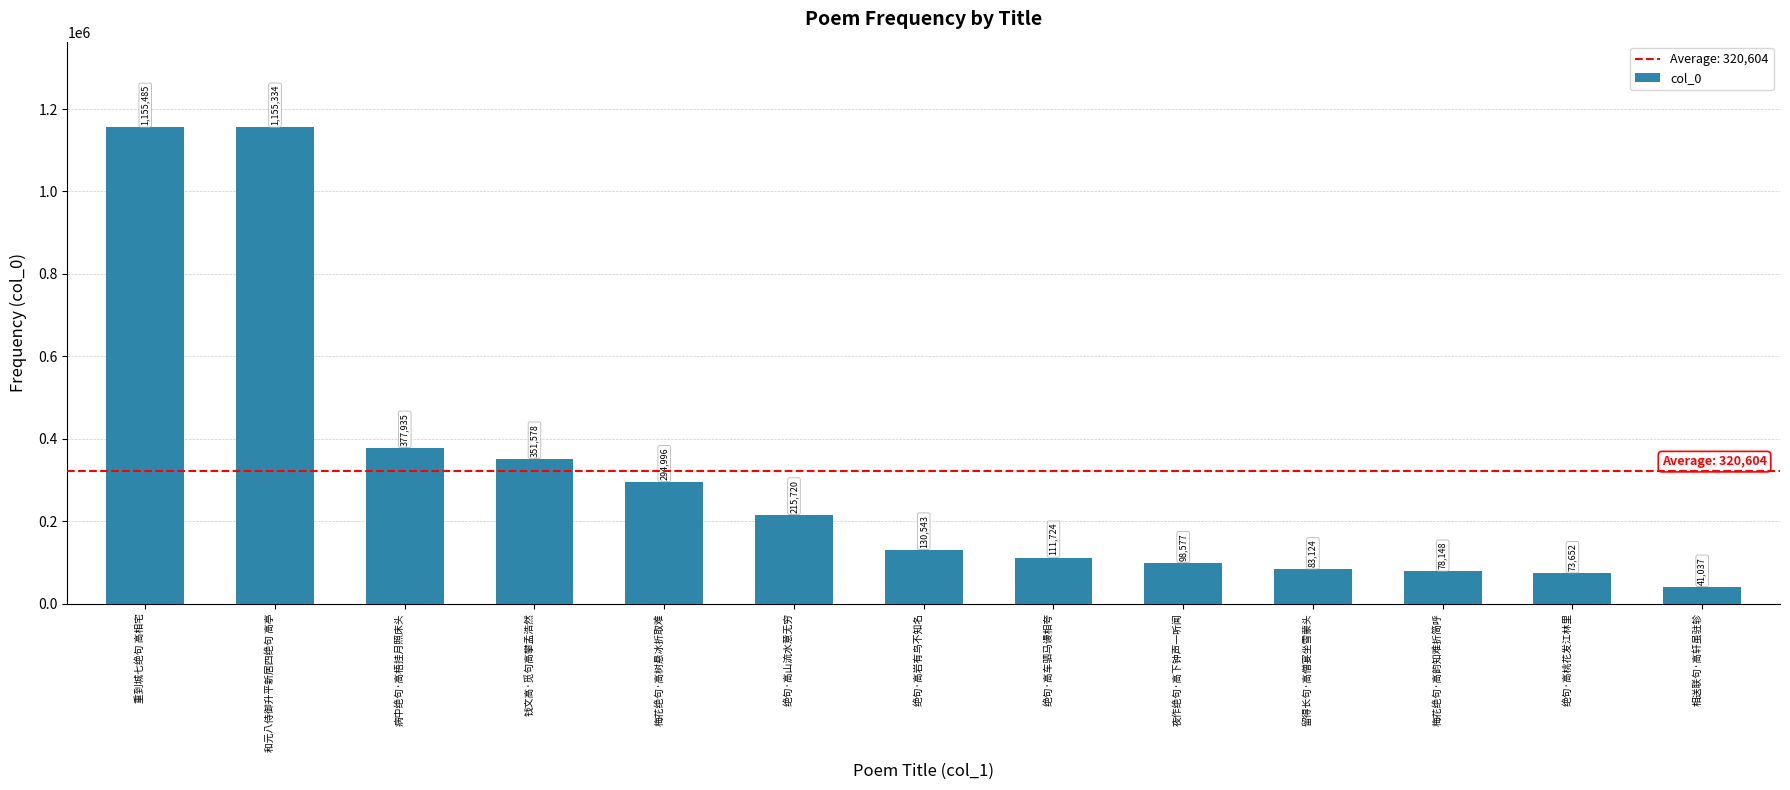

Reading right to left, what are all the values shown in this chart?

41037	73652	78148	83124	98577	111724	130543	215720	294996	351578	377935	1155334	1155485